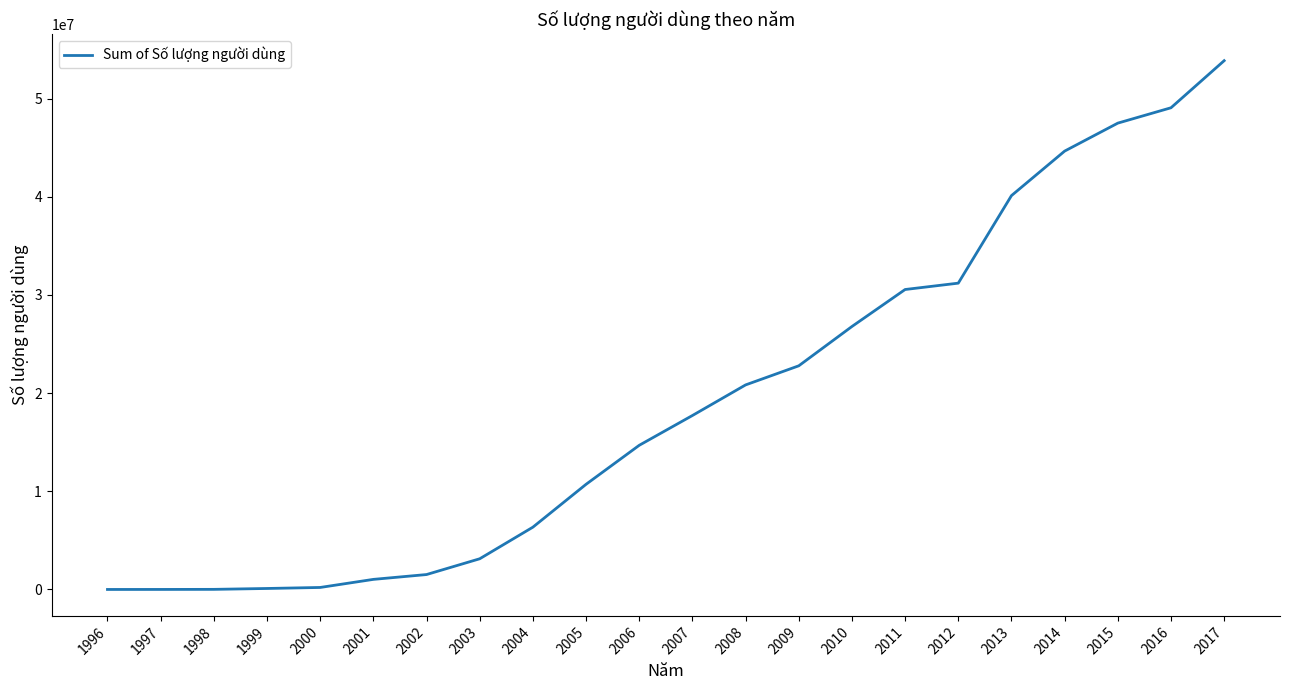

What is the difference between the maximum and minimum values?

53859899